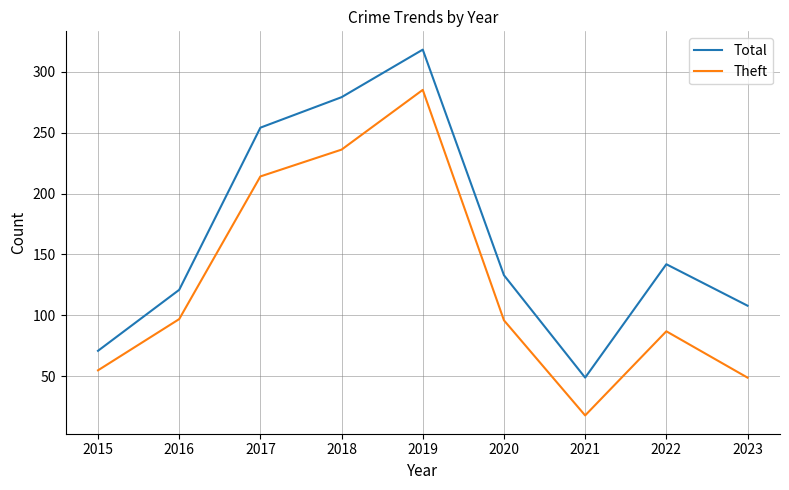

The value of Total at 2016 is 448. True or false?

False